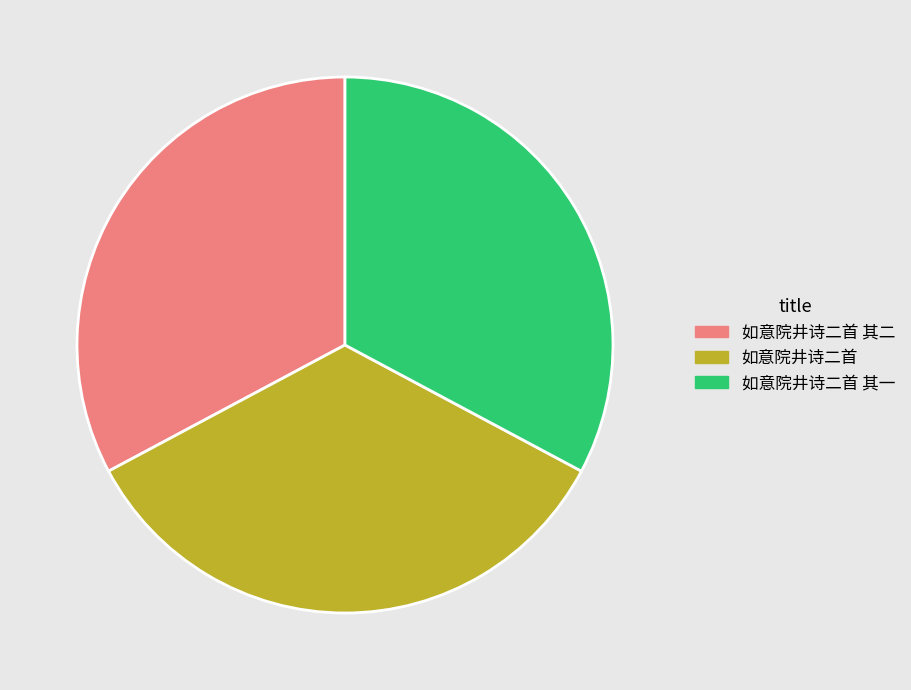

Count the number of slices in the pie.

3